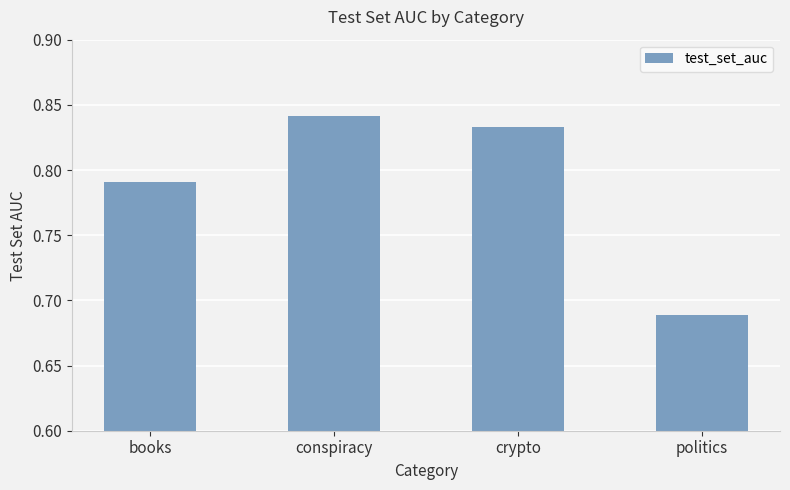

What is the label of the 3rd bar from the left?

crypto